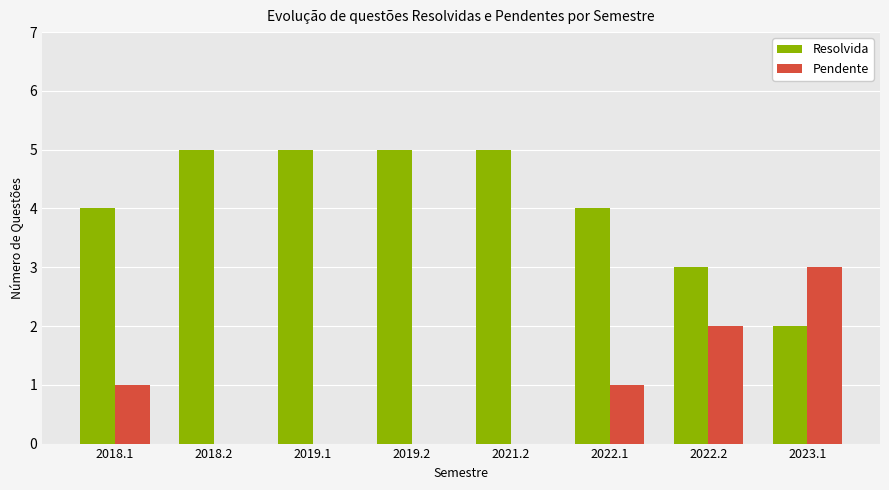

Count the number of categories in the chart.

8